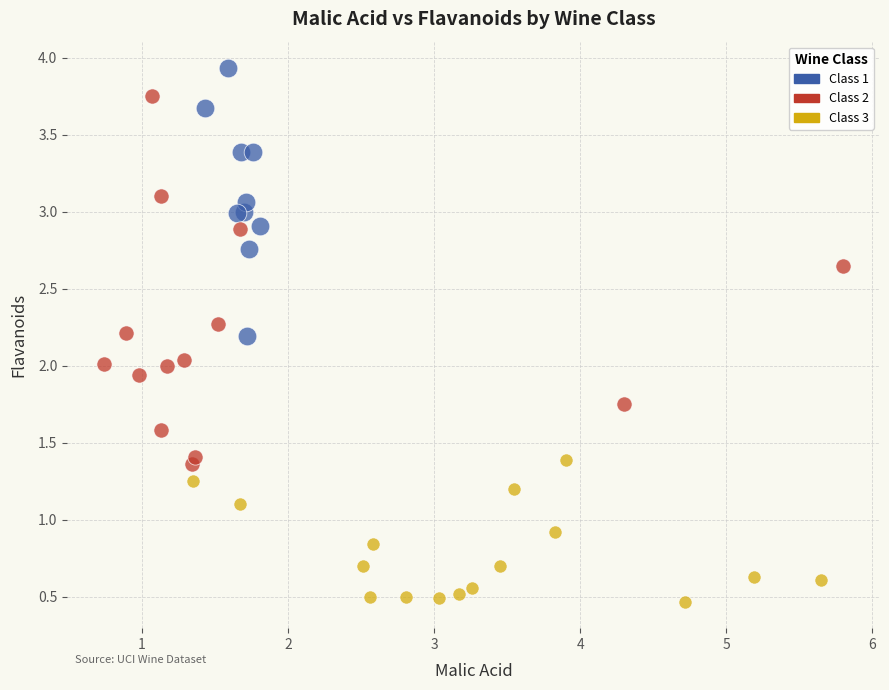

What are all the series names shown in the legend?

Class 1, Class 2, Class 3